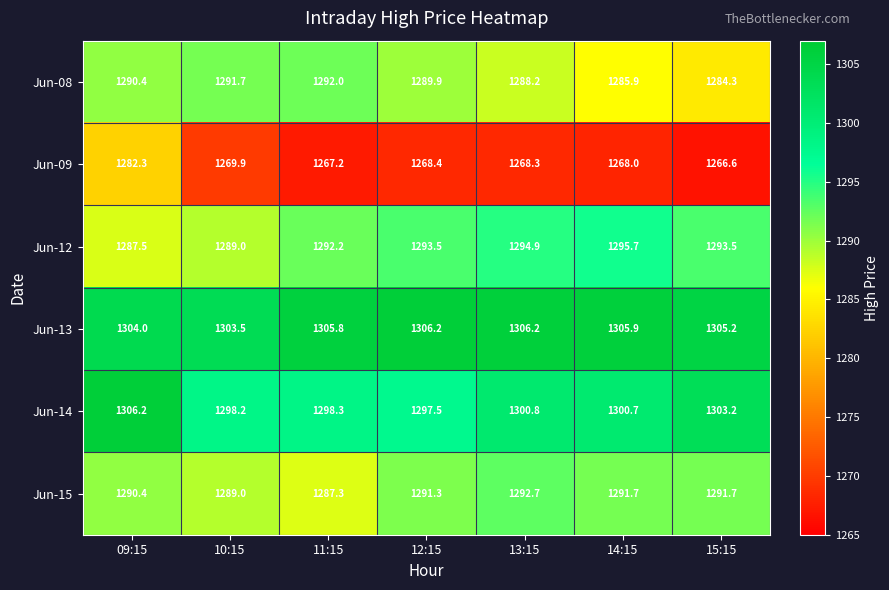

Rank the series at 13:15 from lowest to highest value.

Jun-09, Jun-08, Jun-15, Jun-12, Jun-14, Jun-13